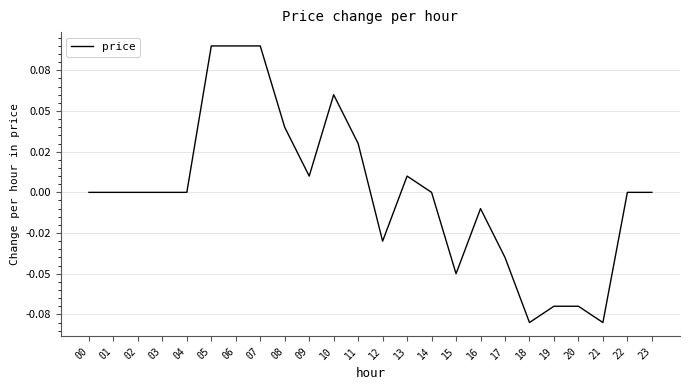

List the labels in order of value, largest first.

05, 06, 07, 10, 08, 11, 09, 13, 00, 01, 02, 03, 04, 14, 22, 23, 16, 12, 17, 15, 19, 20, 18, 21